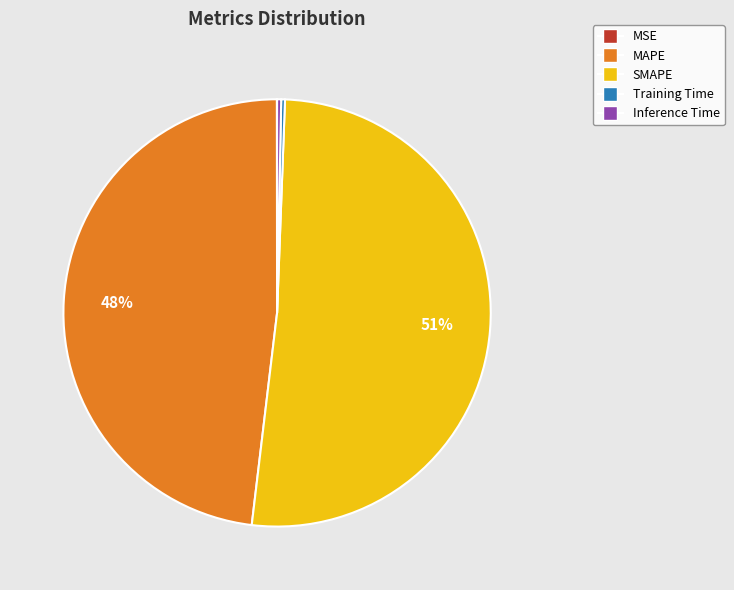

What is the largest slice in the pie chart?

SMAPE